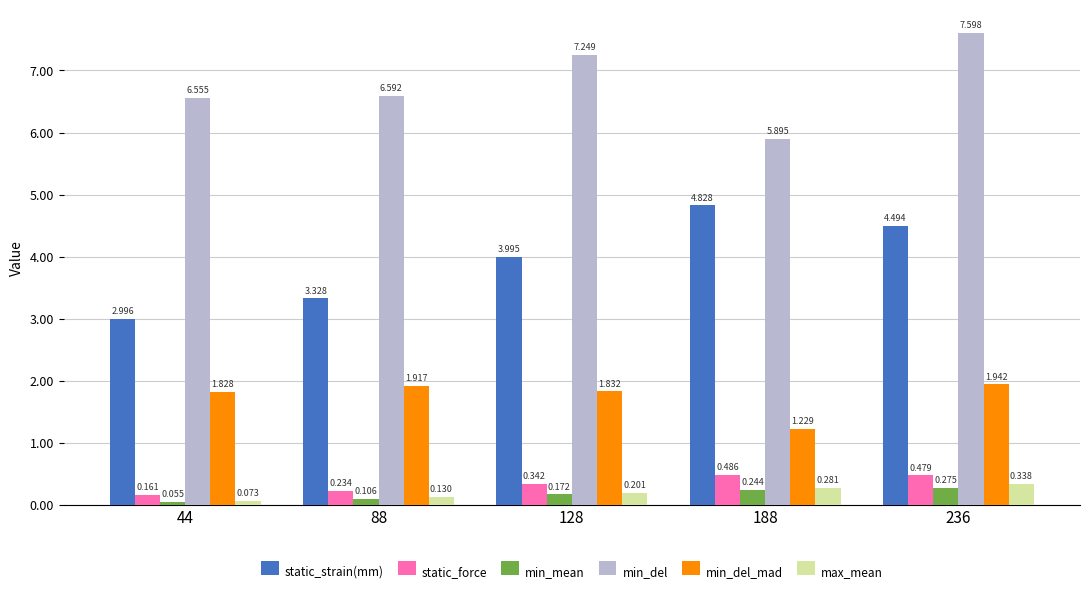

What is the value of the static_strain(mm) bar at the 1st from the left?

3.0